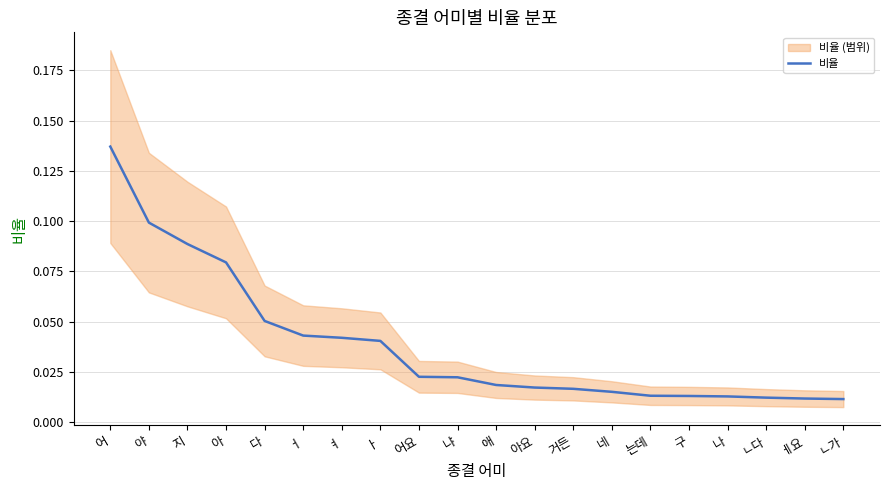

Which category has the highest value across all series?

어